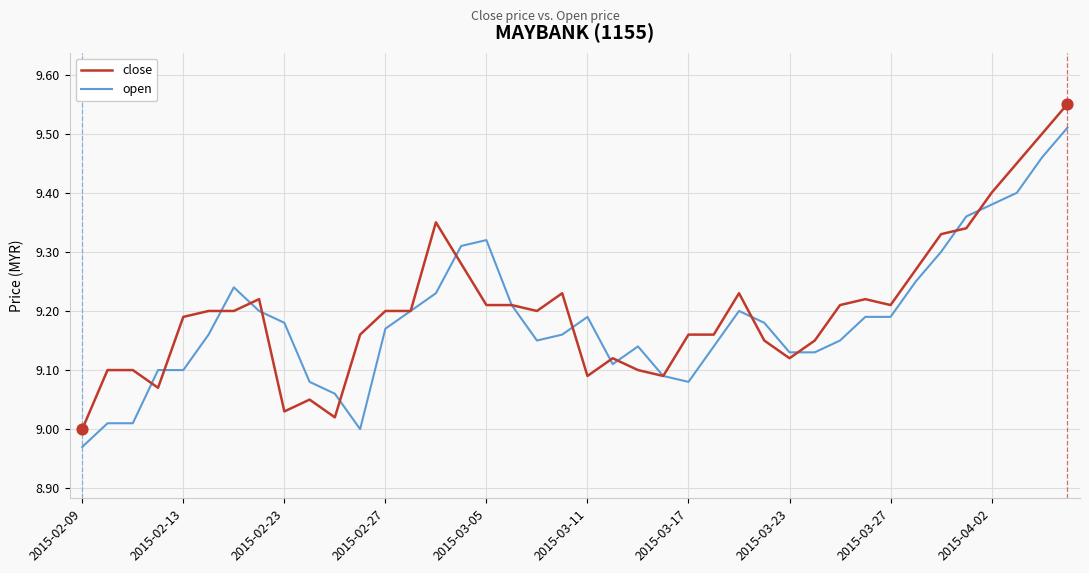

Which series has the largest range (max minus min)?

close